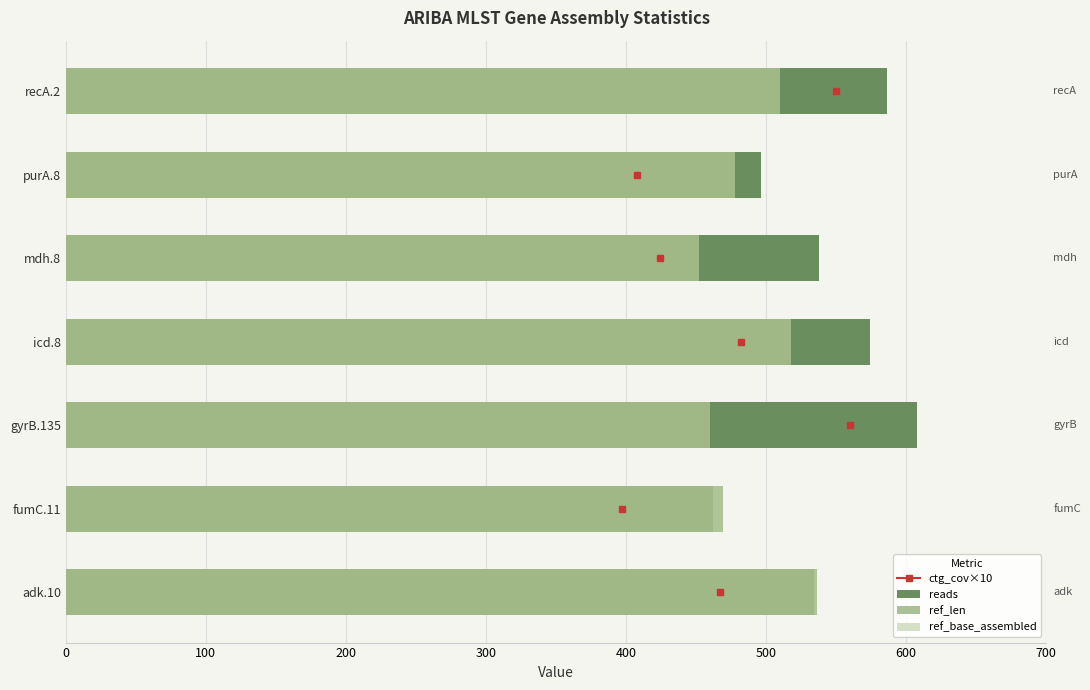

What is the sum of all reads values?

3798